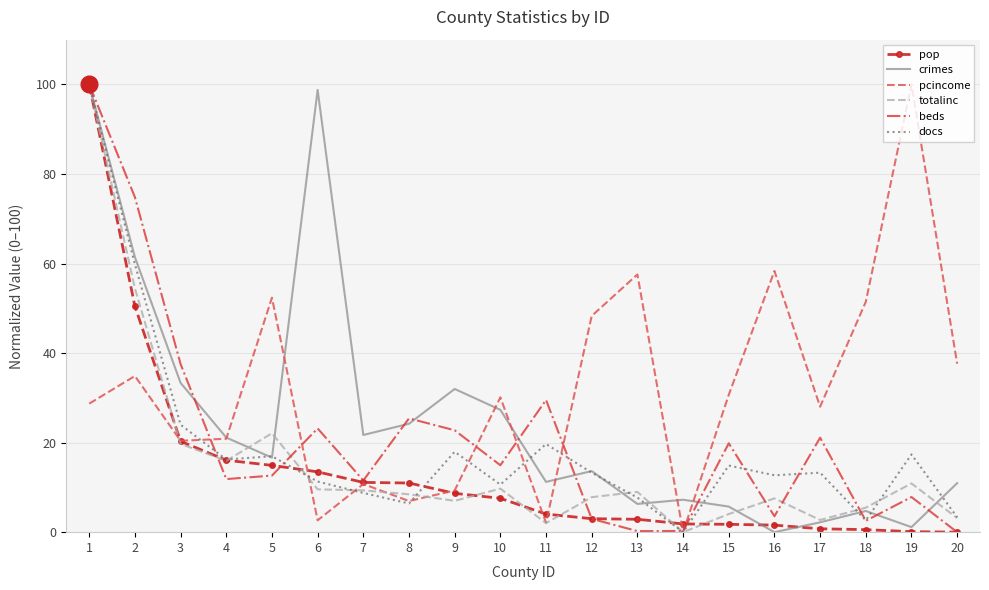

What is the greatest value displayed?

100.0